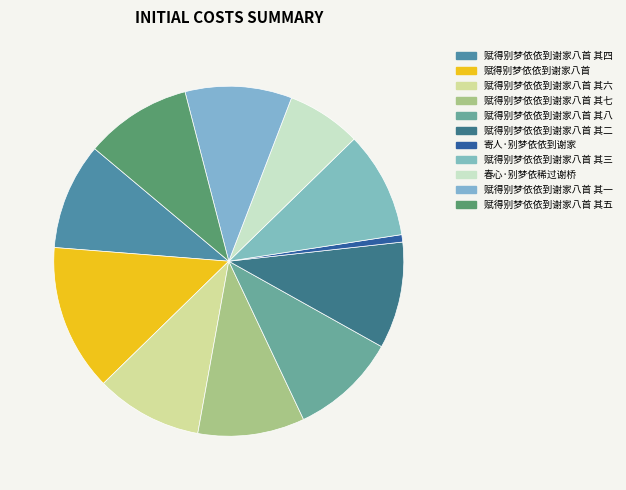

How much of the chart is everything except 赋得别梦依依到谢家八首?

86.5%